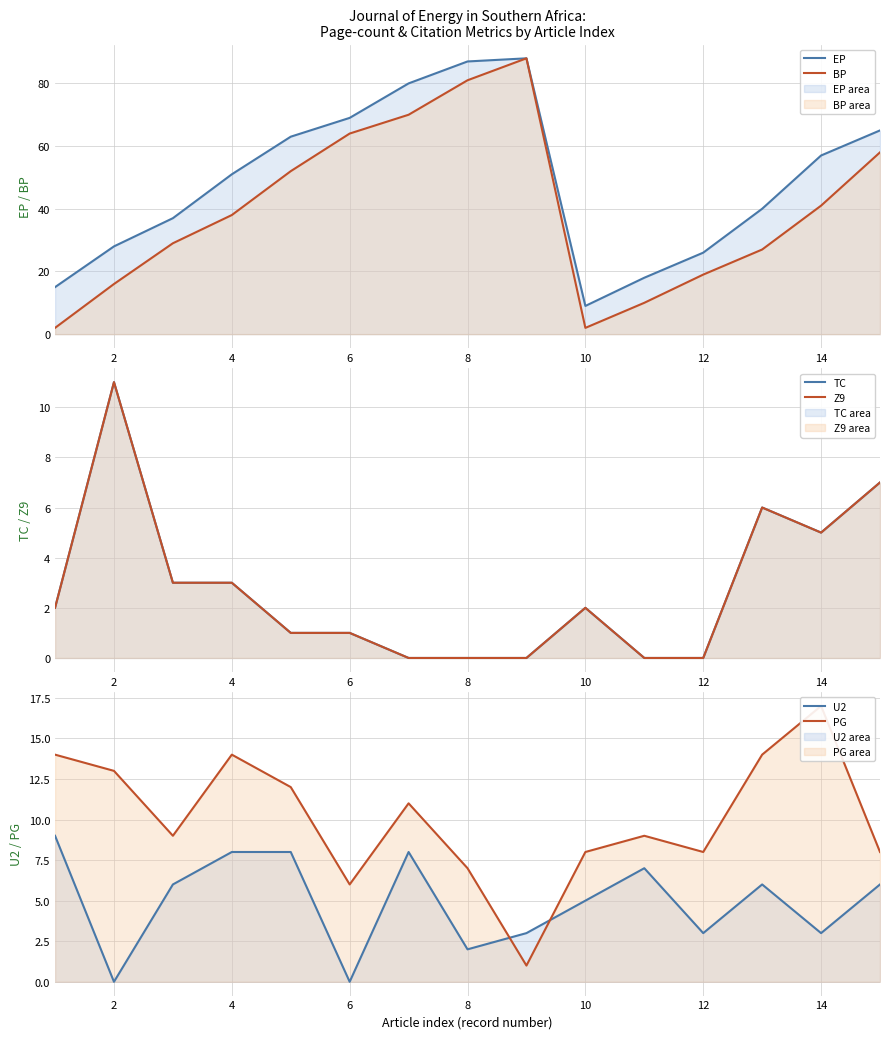

Is the value of U2 at 2 greater than the value of EP at 14?

No